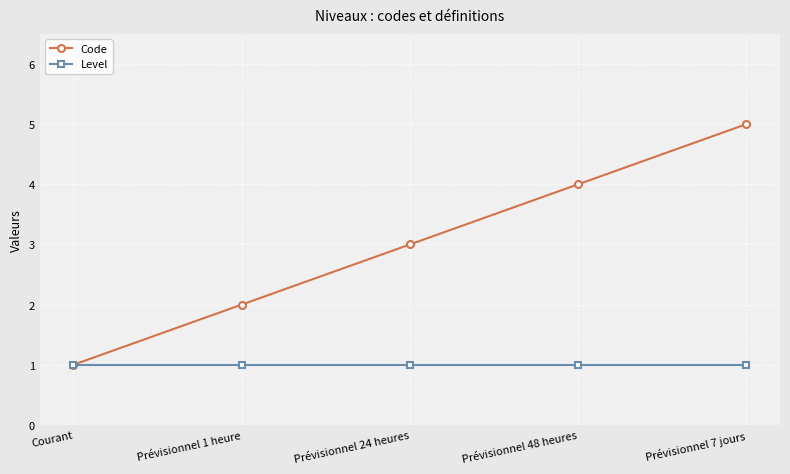

What are all the series names shown in the legend?

Code, Level